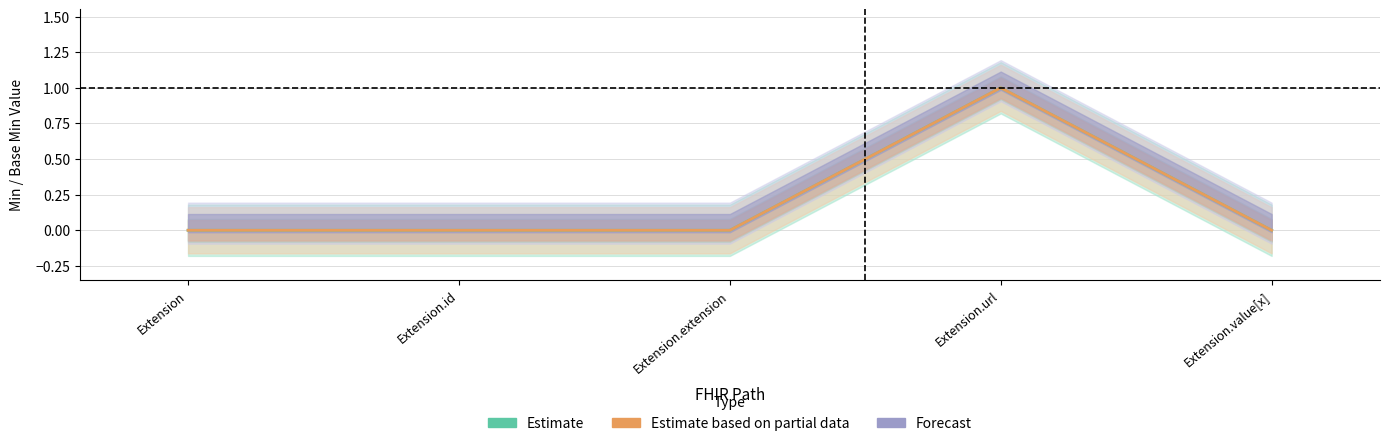

What is the label of the 5th point from the right?

Extension